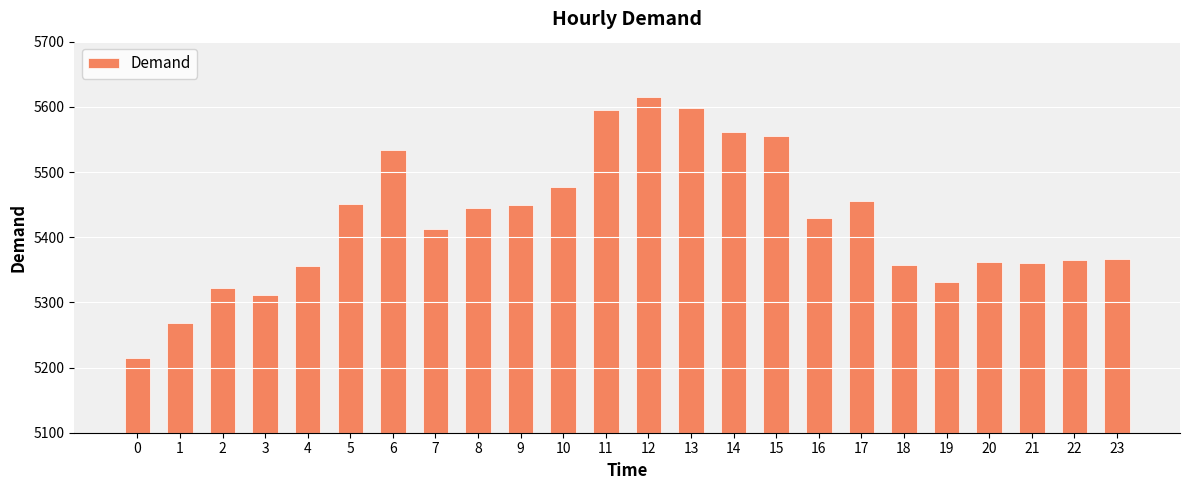

Which category has the highest value across all series?

12